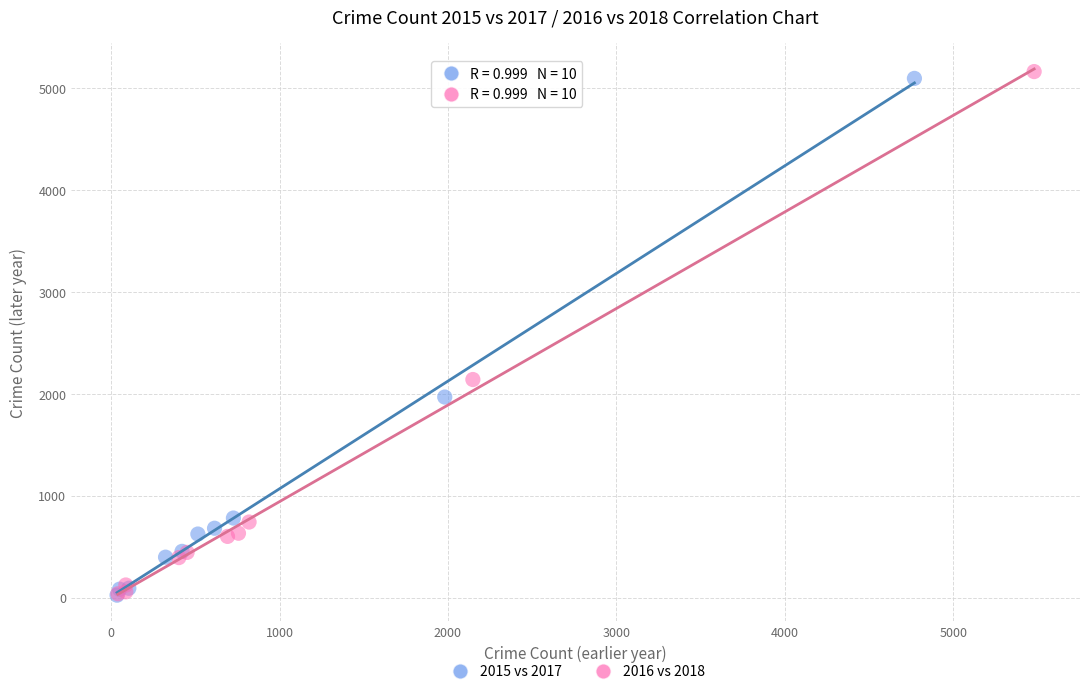

Which series has the largest Y range (max minus min)?

2016 vs 2018